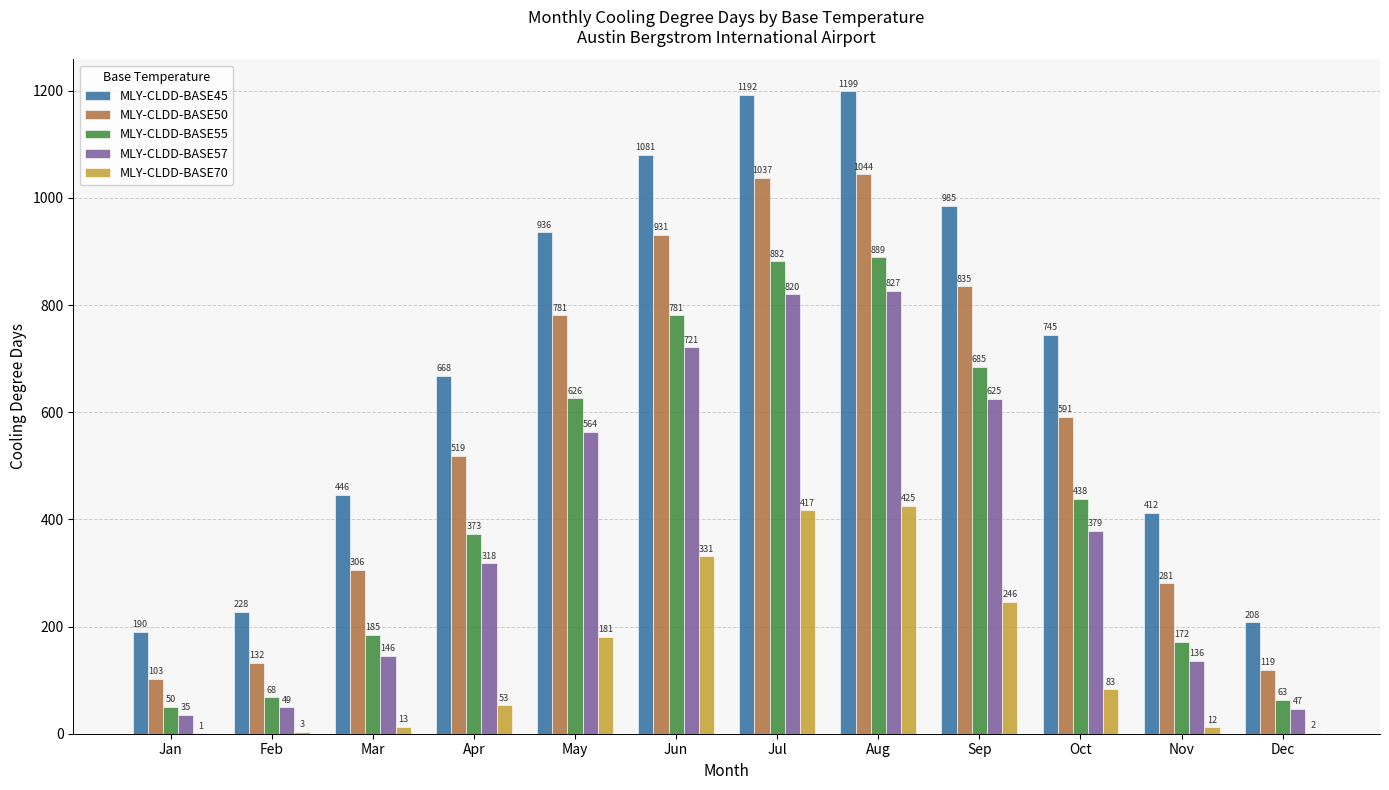

How many series are shown in this chart?

5